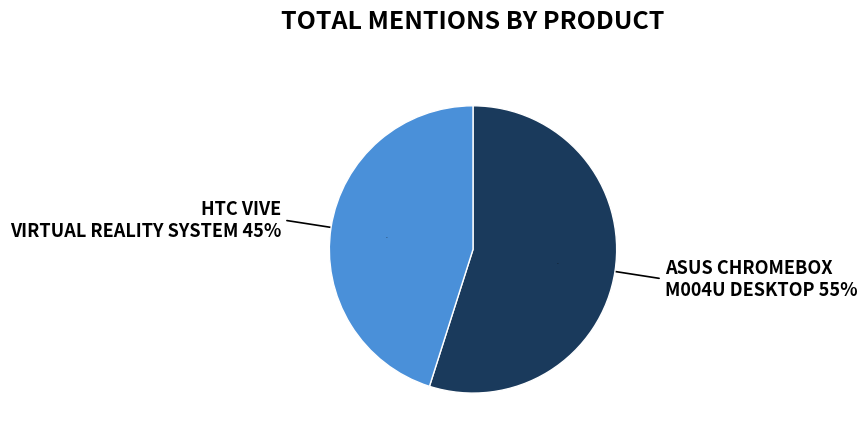

To the nearest percent, what is the difference between the largest and smallest slice percentages?

10%